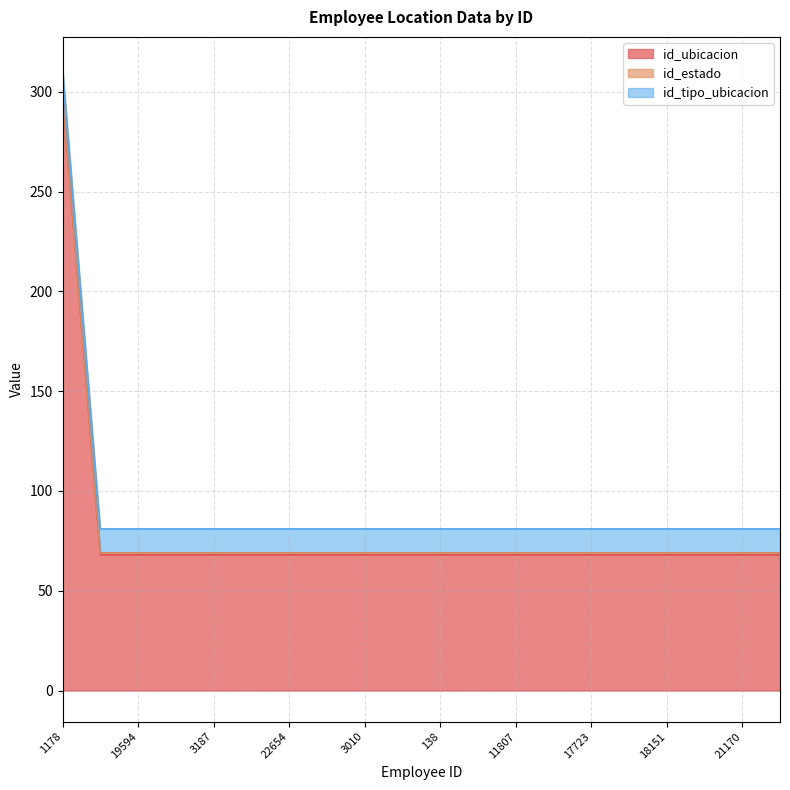

The value of id_estado at 3187 is 1. True or false?

False